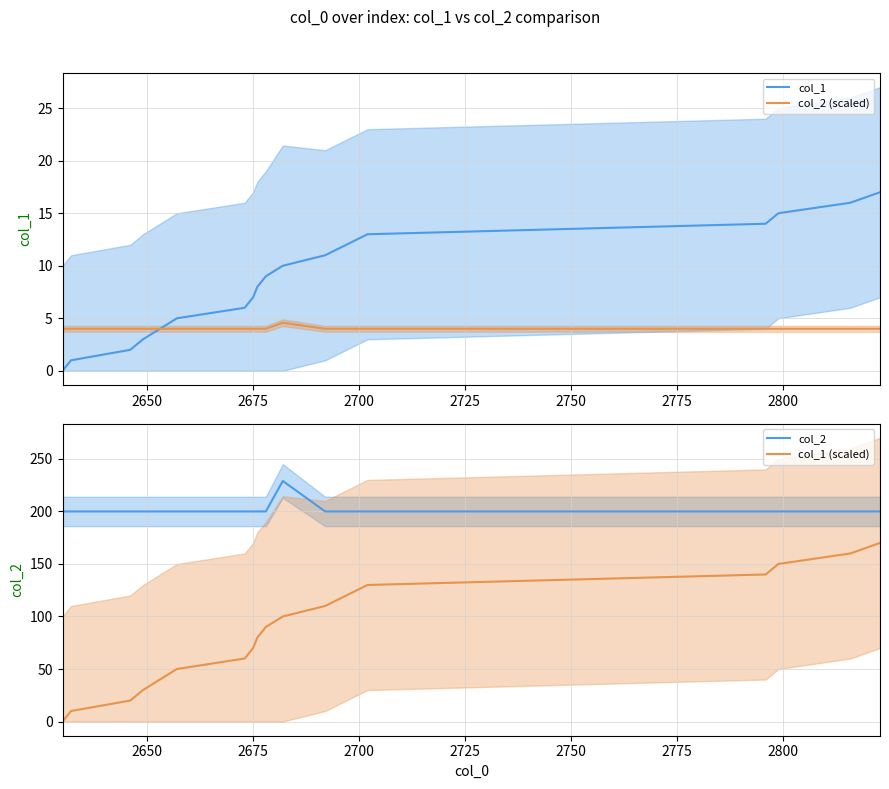

True or false: col_2 and col_1 (scaled) cross at least once.

False